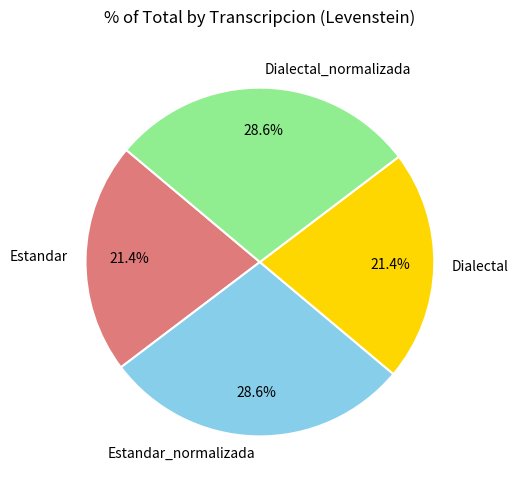

Which has a higher value, Estandar_normalizada or Estandar?

Estandar_normalizada